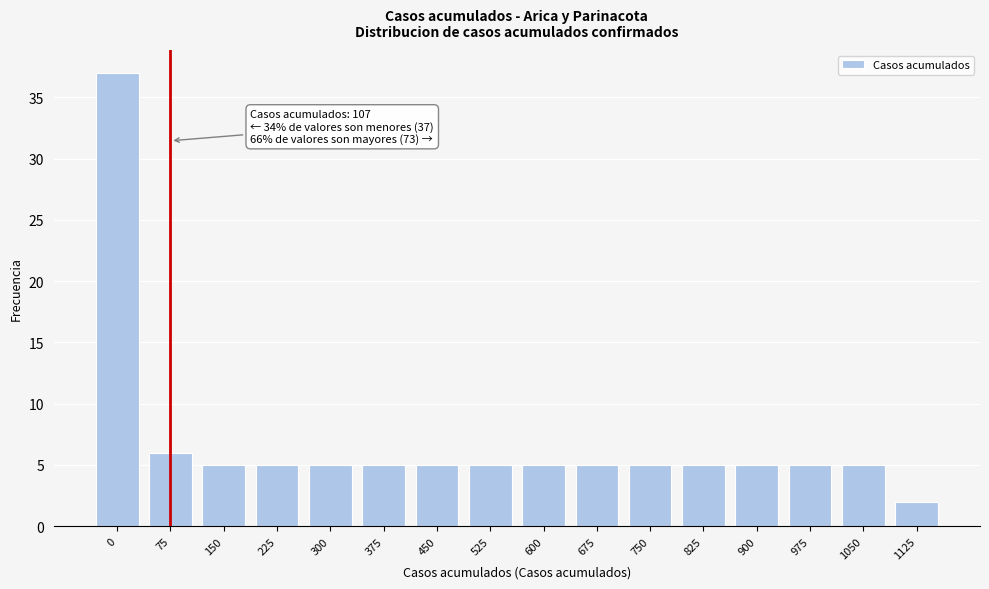

Reading left to right, transcribe all the data shown in this chart.

37	6	5	5	5	5	5	5	5	5	5	5	5	5	5	2